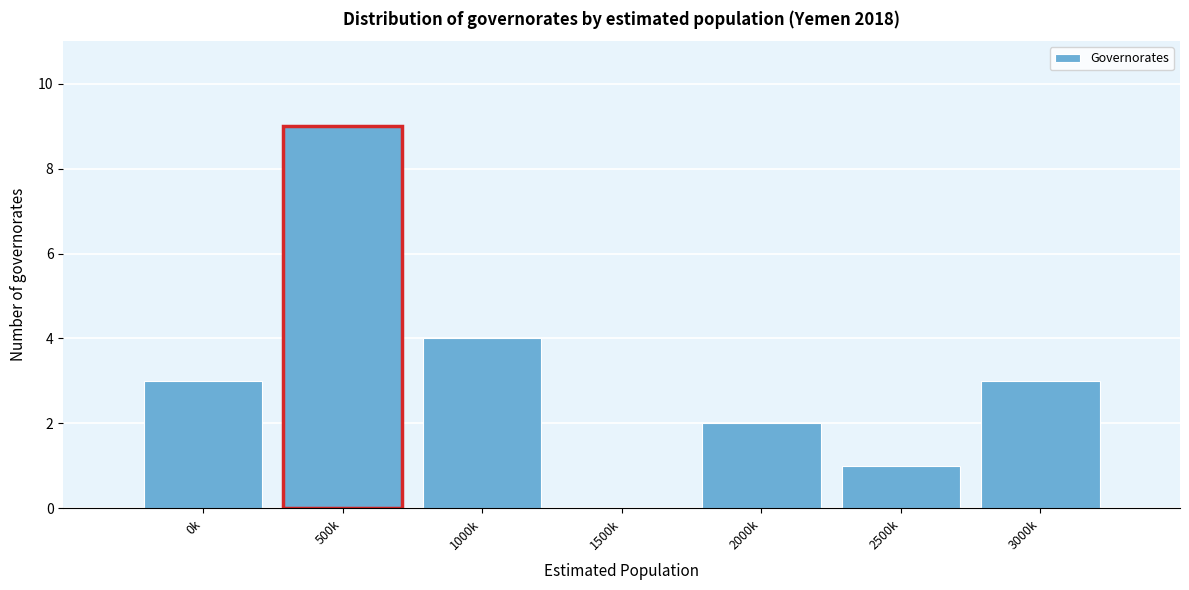

Reading left to right, list all the values displayed in this chart.

0k=3	500k=9	1000k=4	1500k=0	2000k=2	2500k=1	3000k=3